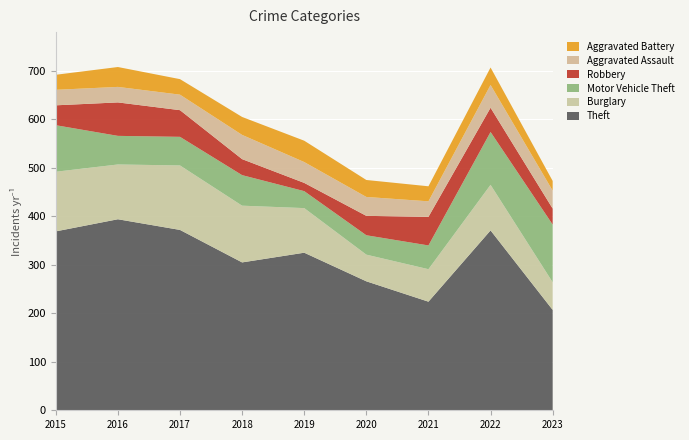

Reading right to left, extract all data points from this chart.

Theft: 207	371	224	266	325	305	372	394	369
Burglary: 57	94	67	55	92	117	133	113	123
Motor Vehicle Theft: 119	109	49	40	35	63	59	59	96
Robbery: 33	50	59	40	17	33	55	69	41
Aggravated Assault: 37	47	32	39	43	50	32	32	32
Aggravated Battery: 20	36	31	35	44	37	32	41	31